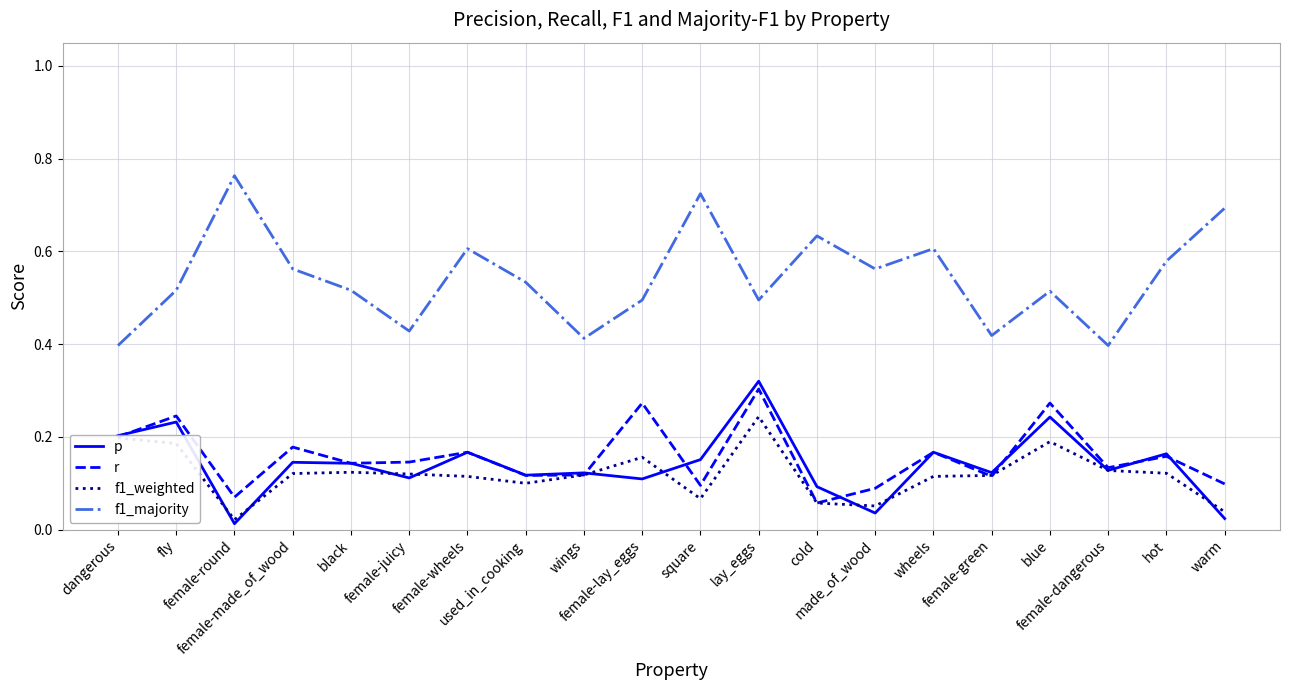

True or false: f1_majority and p intersect in this chart.

False